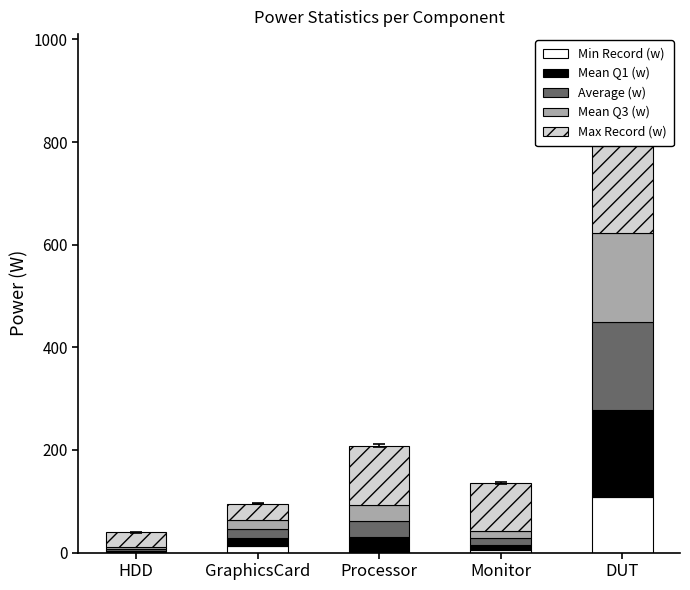

What are all the series names shown in the legend?

Min Record (w), Mean Q1 (w), Average (w), Mean Q3 (w), Max Record (w)